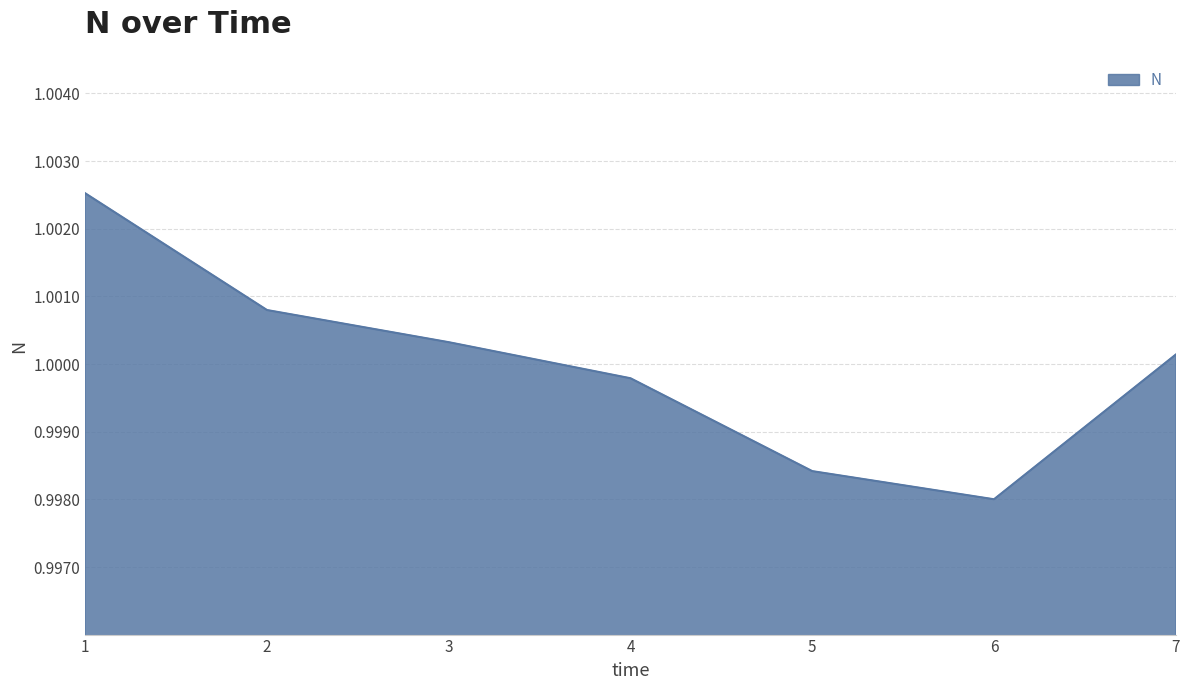

True or false: the data has more than 1 interior local peaks.

False